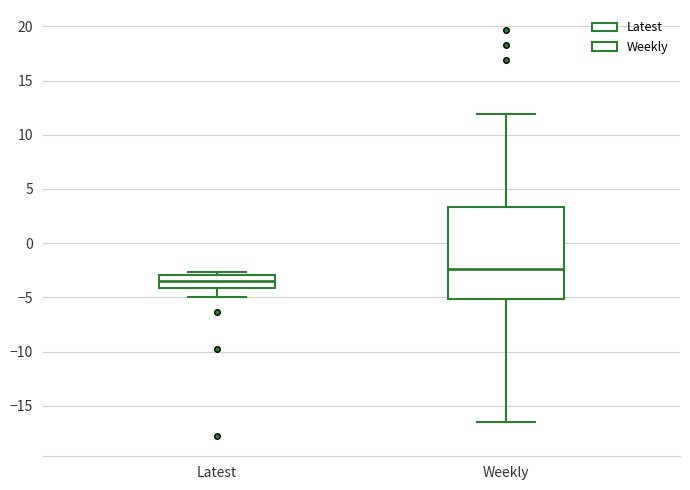

Reading left to right, transcribe this box plot: for each box, give where its median line is, the range the box spans, and where its two whiskers end, as read against the y-axis. The values are not printed on the chart, so give them approximately, as read against the axis.

Latest: median -3.5, box -4.0 to -3.0, whiskers -5.0 to -2.5
Weekly: median -2.5, box -5.0 to 3.5, whiskers -16.5 to 12.0